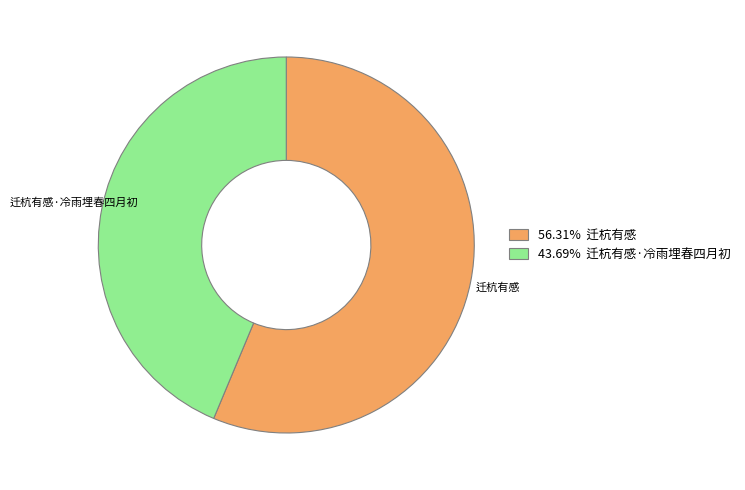

Does any single category account for the majority?

Yes